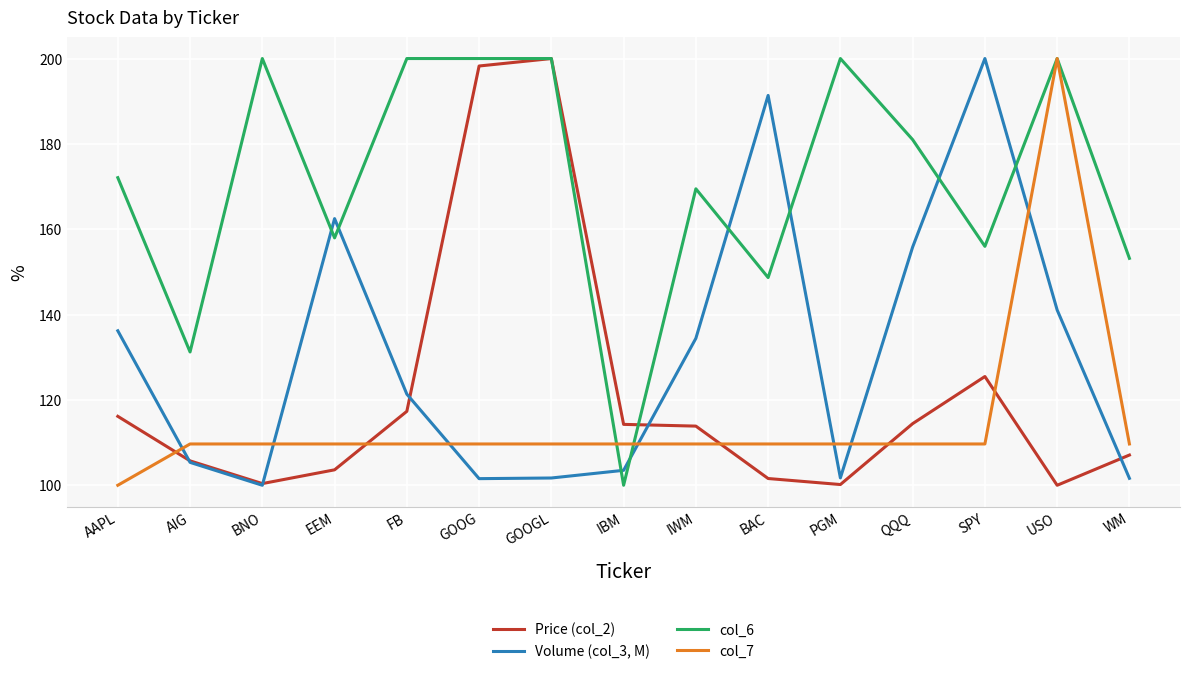

What is the difference between the maximum and second lowest values in the col_7 series?

90.3